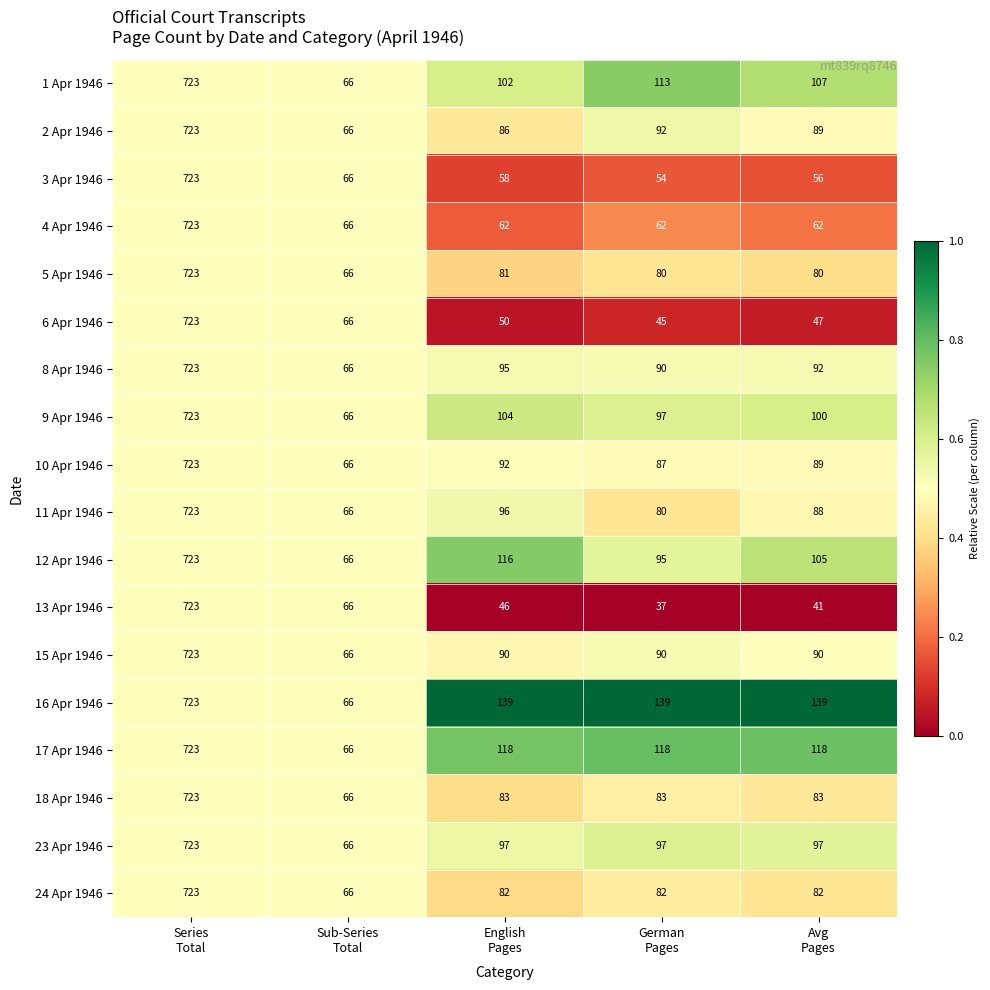

What is the difference between the second highest and minimum values in the 12 Apr 1946 series?

50